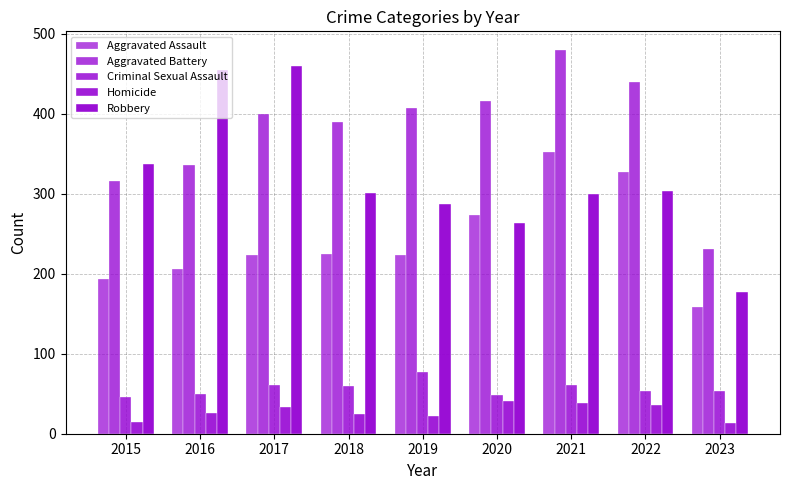

Reading left to right, transcribe all the data shown in this chart.

Aggravated Assault: 194	206	224	225	223	273	352	327	158
Aggravated Battery: 316	336	400	389	407	416	479	439	231
Criminal Sexual Assault: 46	50	61	60	77	48	61	54	53
Homicide: 15	26	33	25	22	41	38	36	14
Robbery: 337	454	460	301	287	263	300	303	177